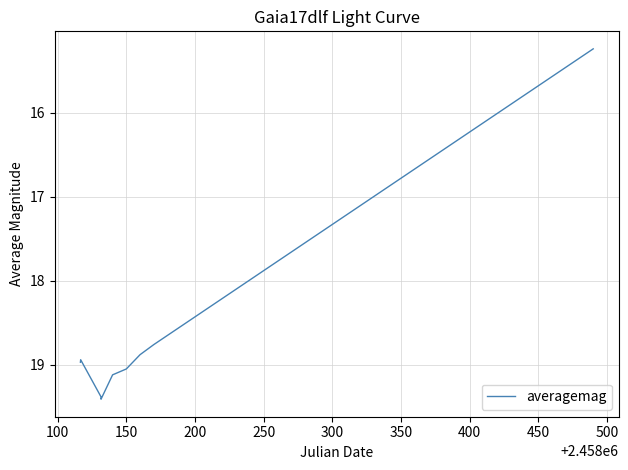

What is the minimum value shown in the chart?

15.2